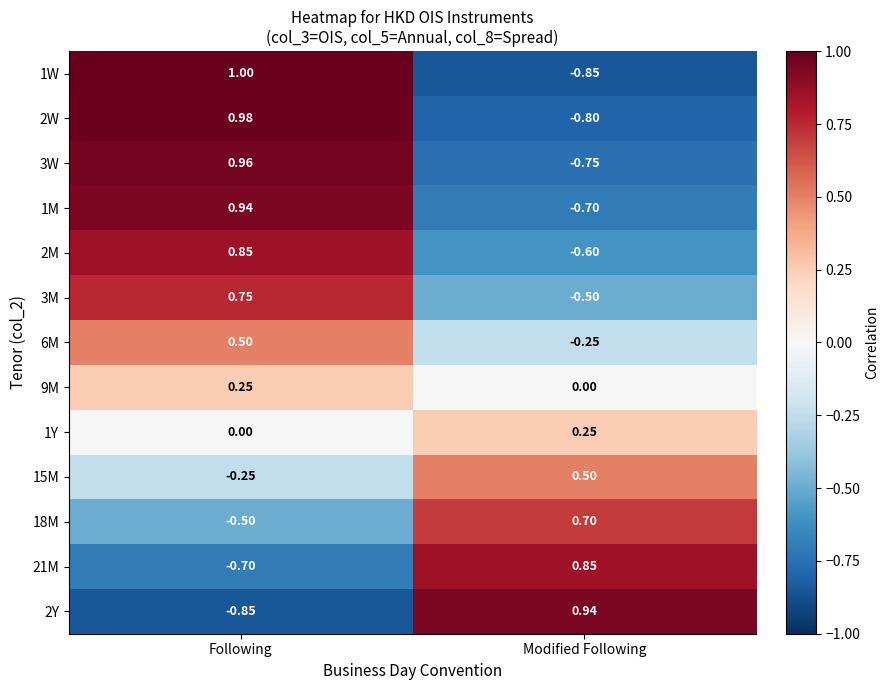

At which category does the chart reach its peak across all series?

Following